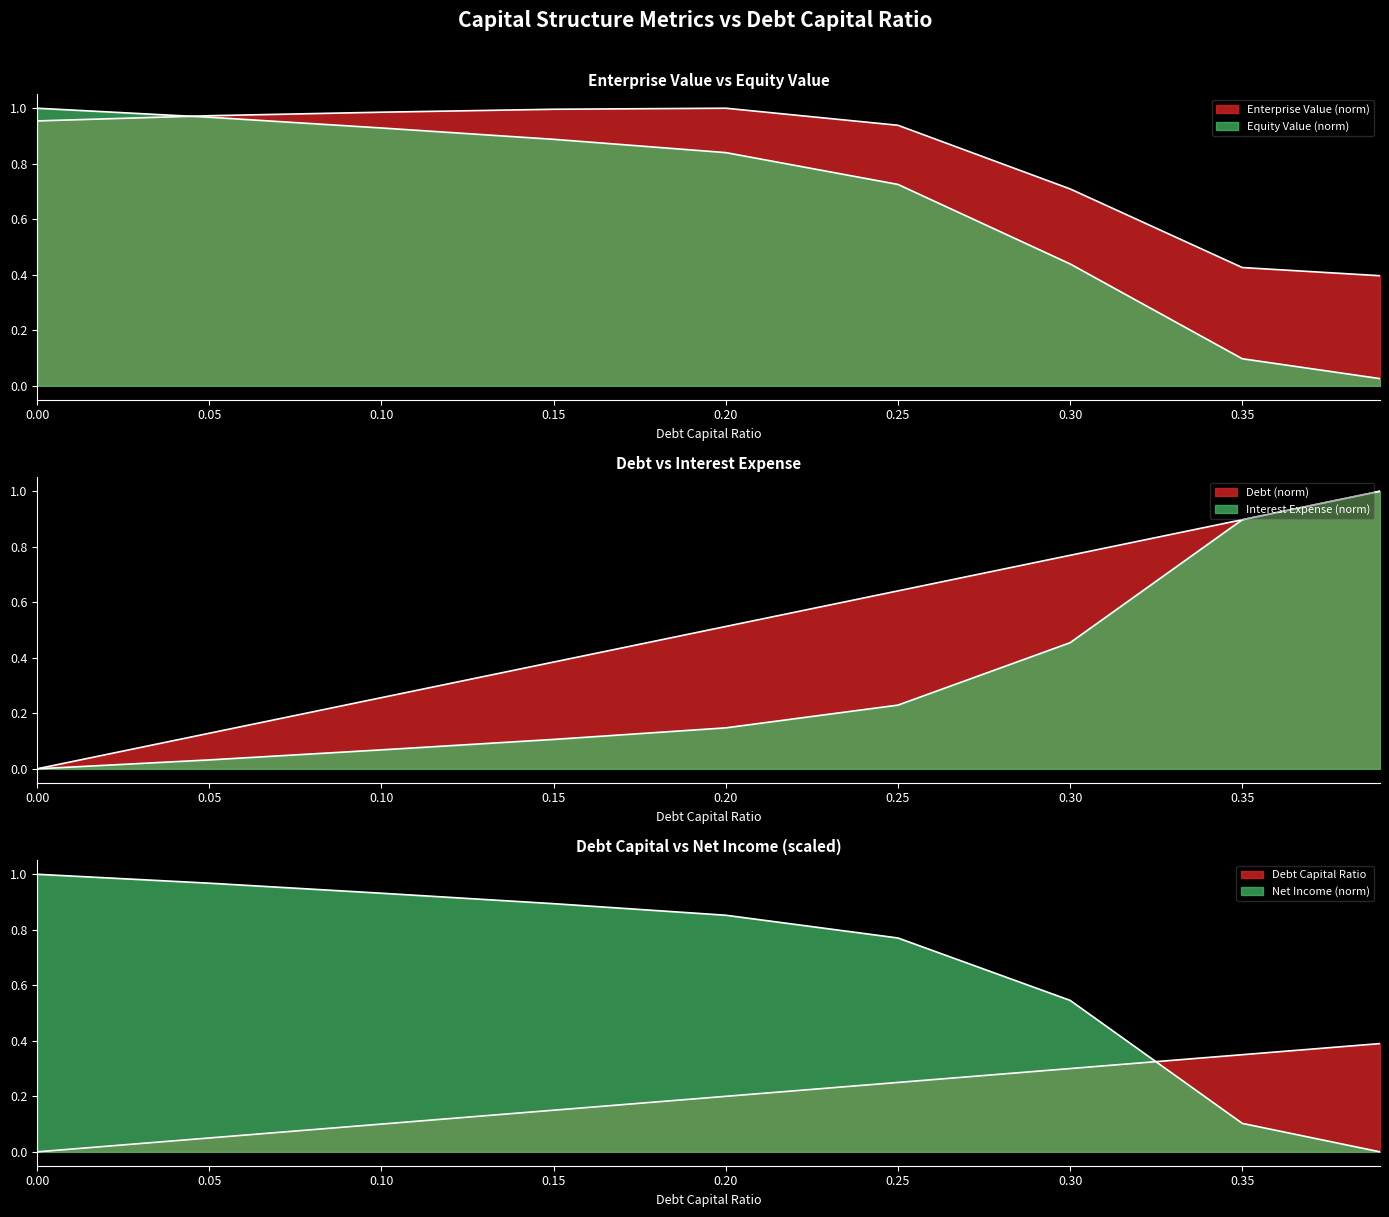

Where do net_income and equity_value first cross each other?

0.35 and 0.39